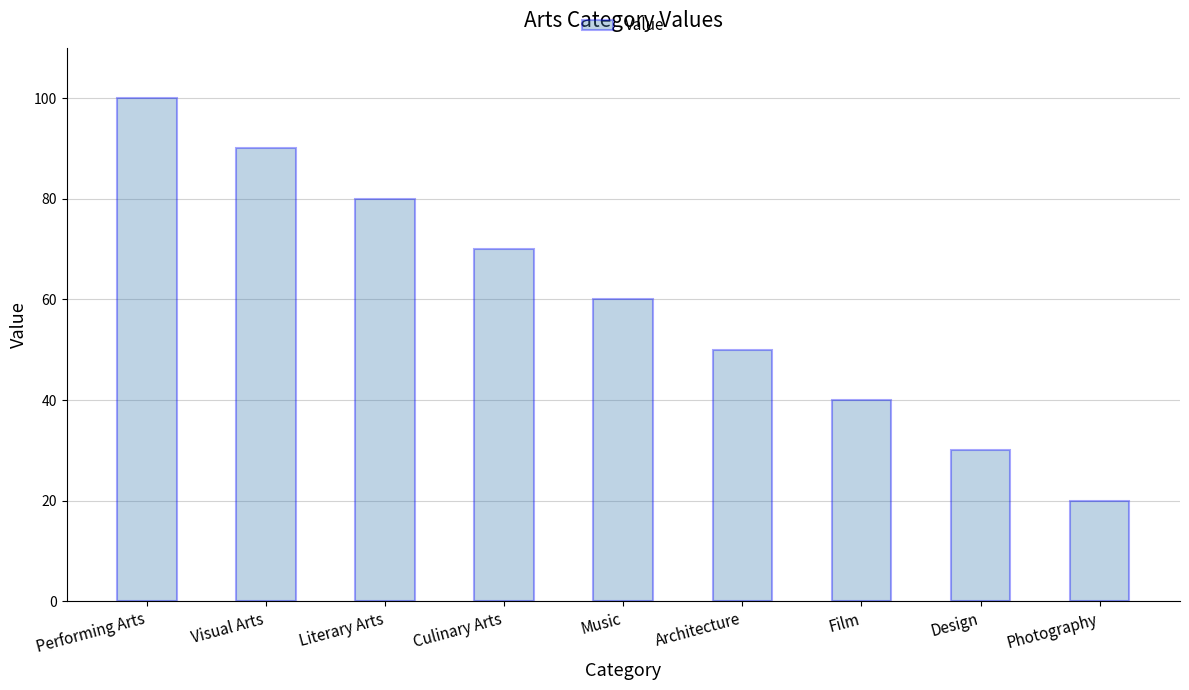

List the labels in order of value, largest first.

Performing Arts, Visual Arts, Literary Arts, Culinary Arts, Music, Architecture, Film, Design, Photography